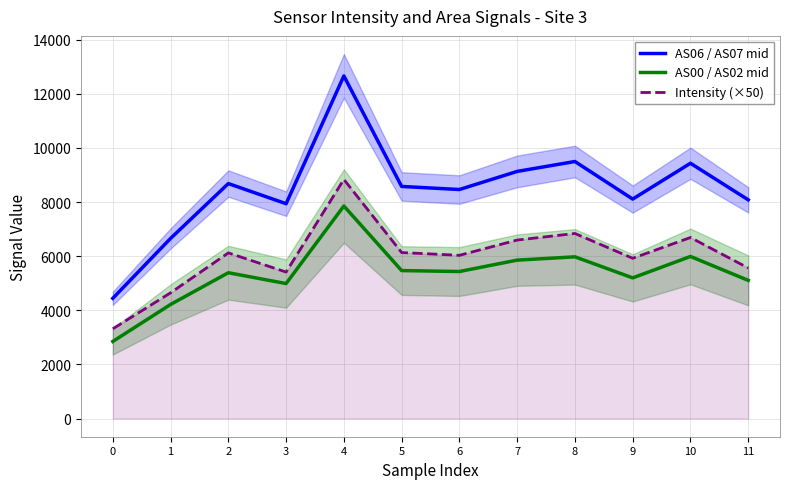

What is the difference between the Intensity (×50) values at 5 and 1?

1488.2